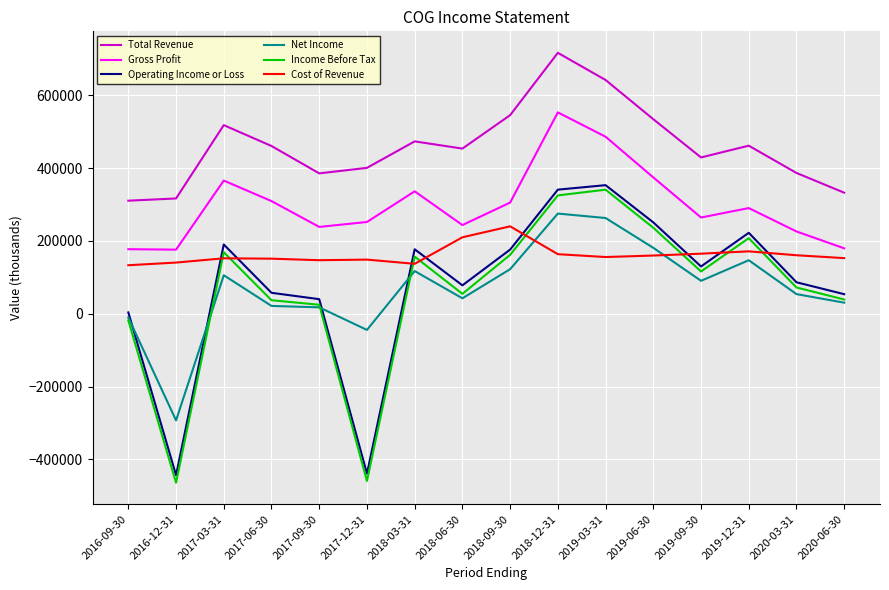

What position from the right is 2016-09-30?

16